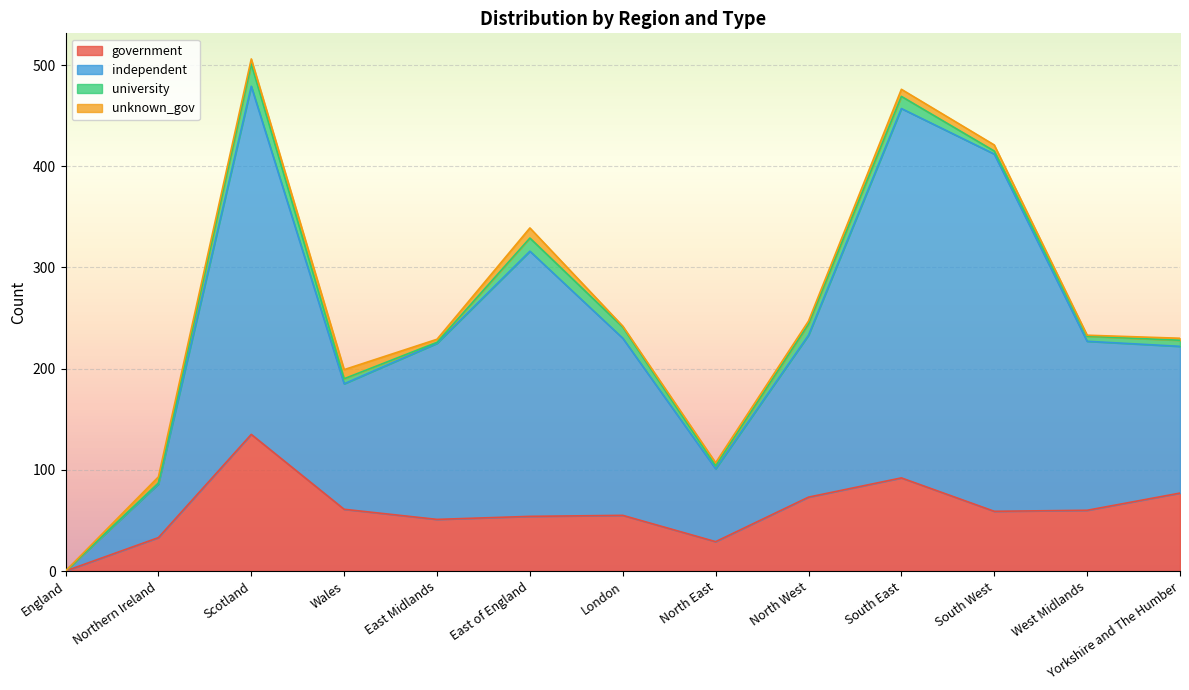

Which category has the highest value in the government series?

Scotland